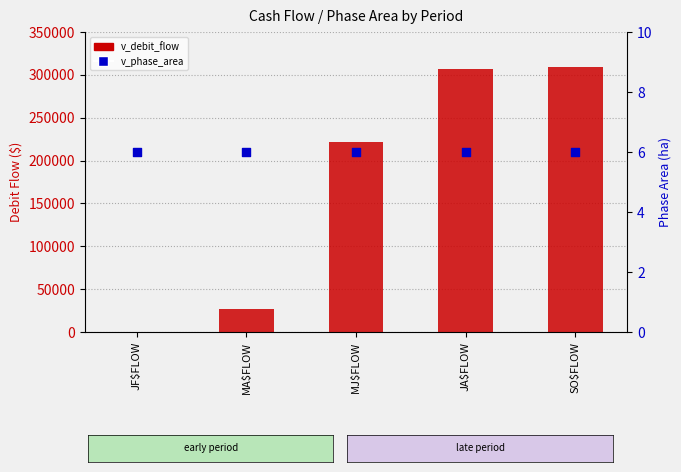

What is the total value across all series at MA$FLOW?

27313.4